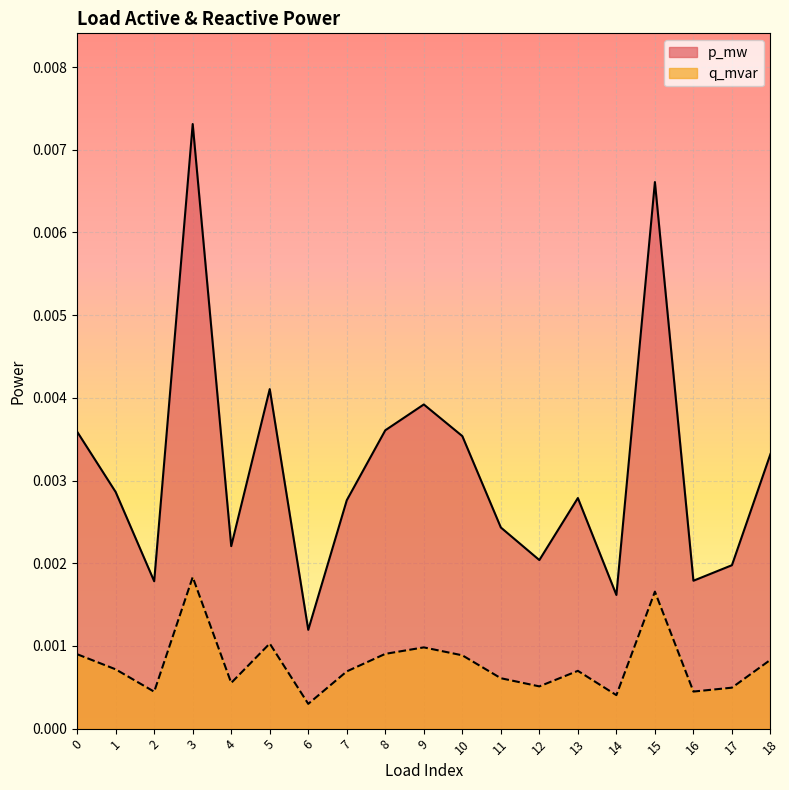

At 17, list the series in order from largest to smallest.

p_mw, q_mvar